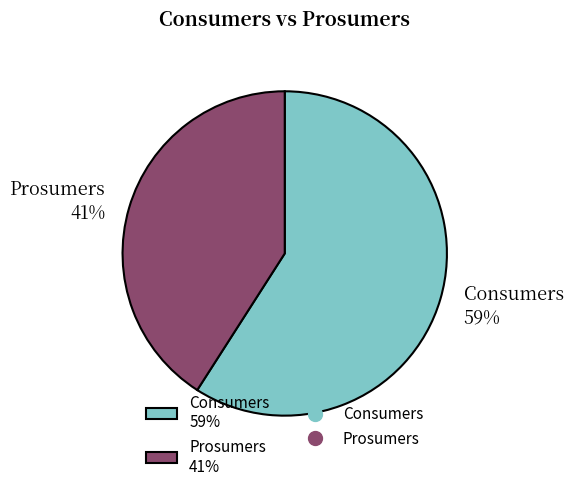

How many segments does this pie chart have?

2